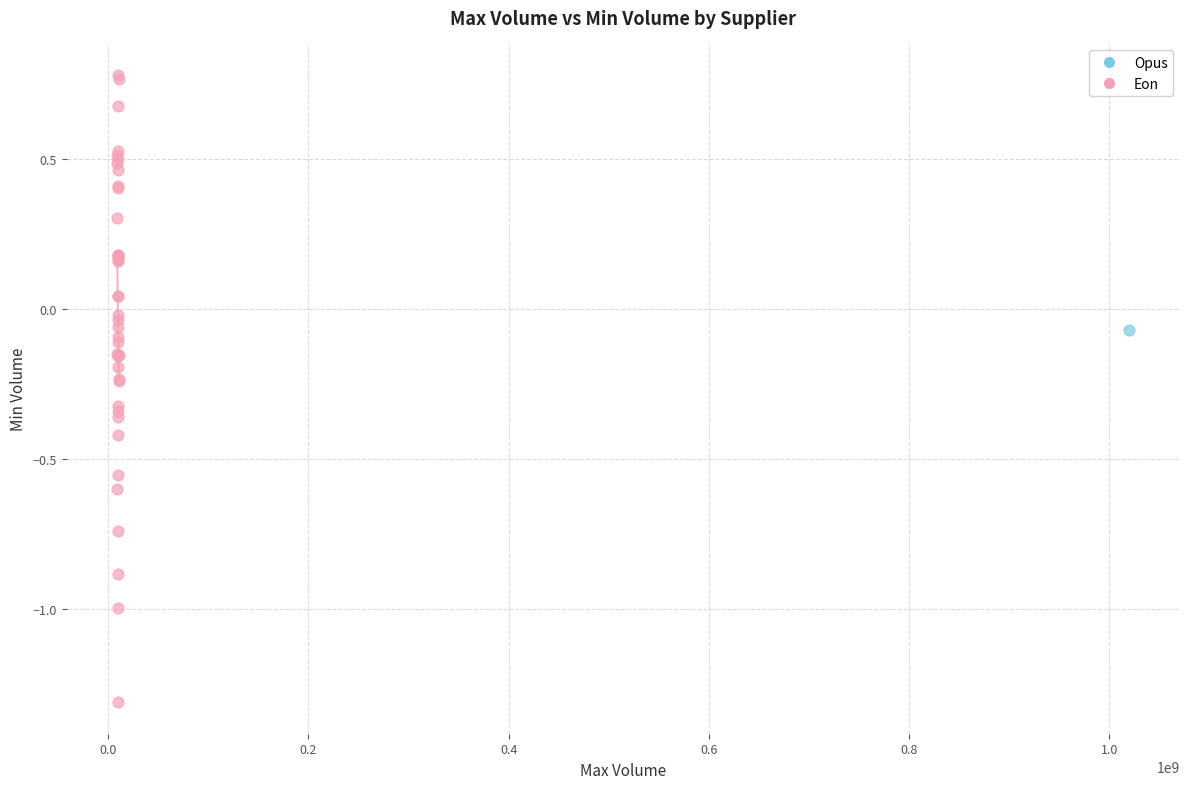

What are all the series names shown in the legend?

Opus, Eon